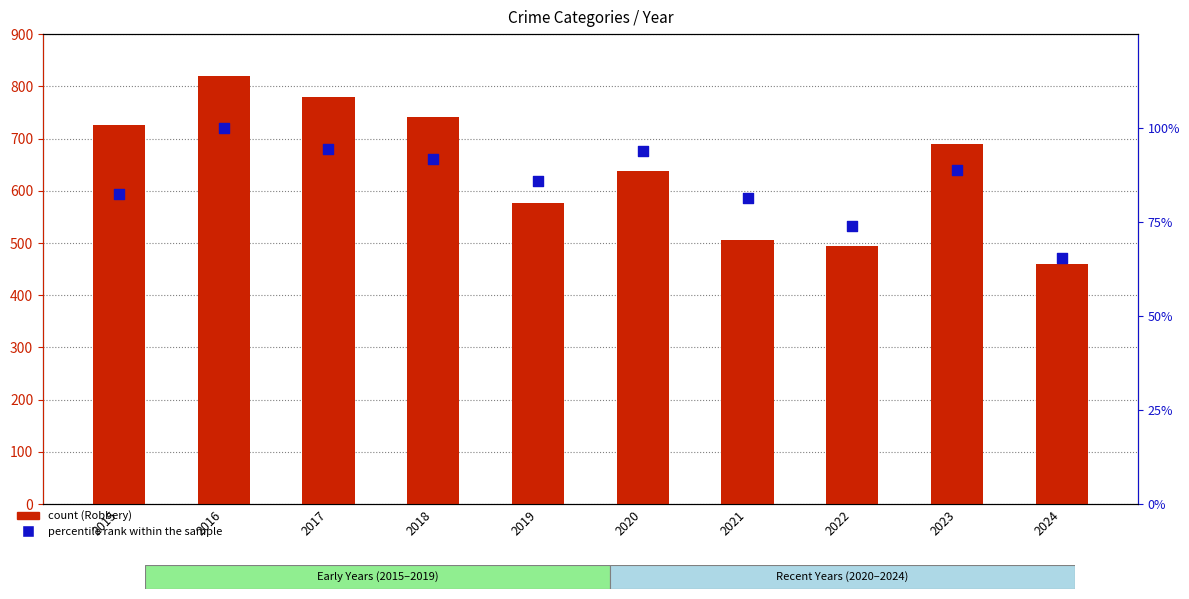

Is the value of percentile rank within the sample at 2024 greater than the value of Robbery at 2018?

No